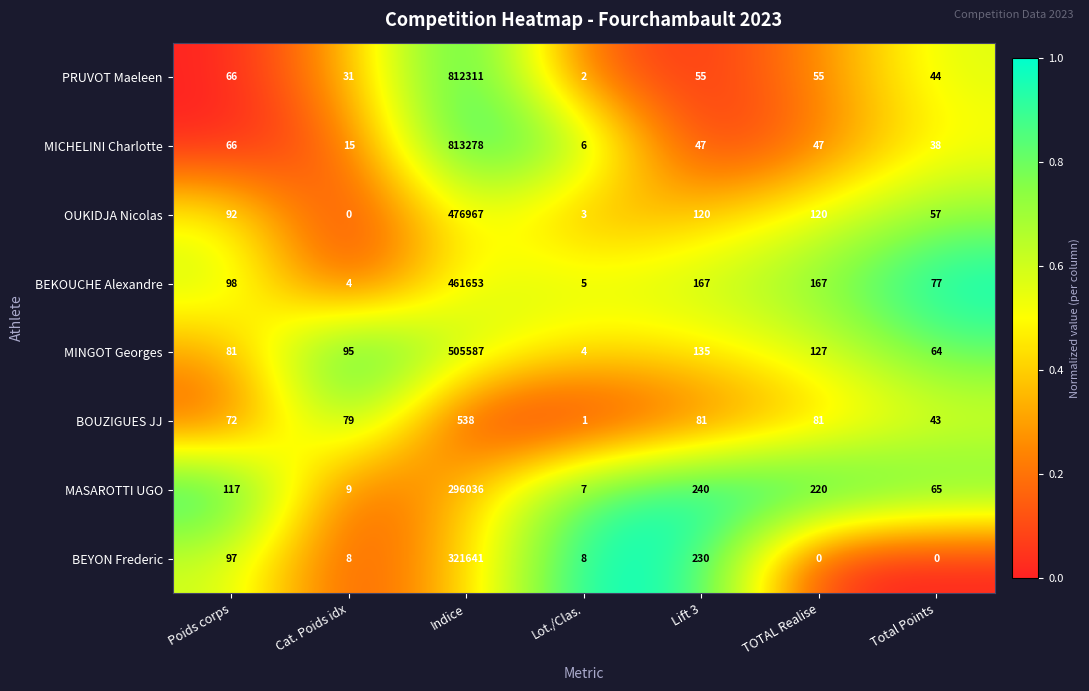

At which label is MASAROTTI UGO closest to 148021?

Lift 3